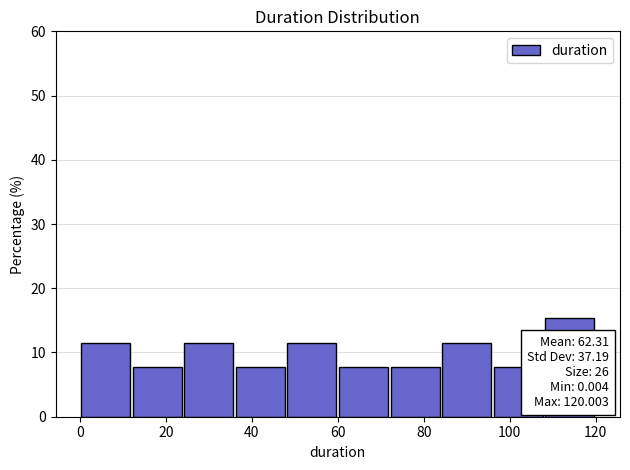

Over which range of the x-axis is the bar tallest?

108 to 120